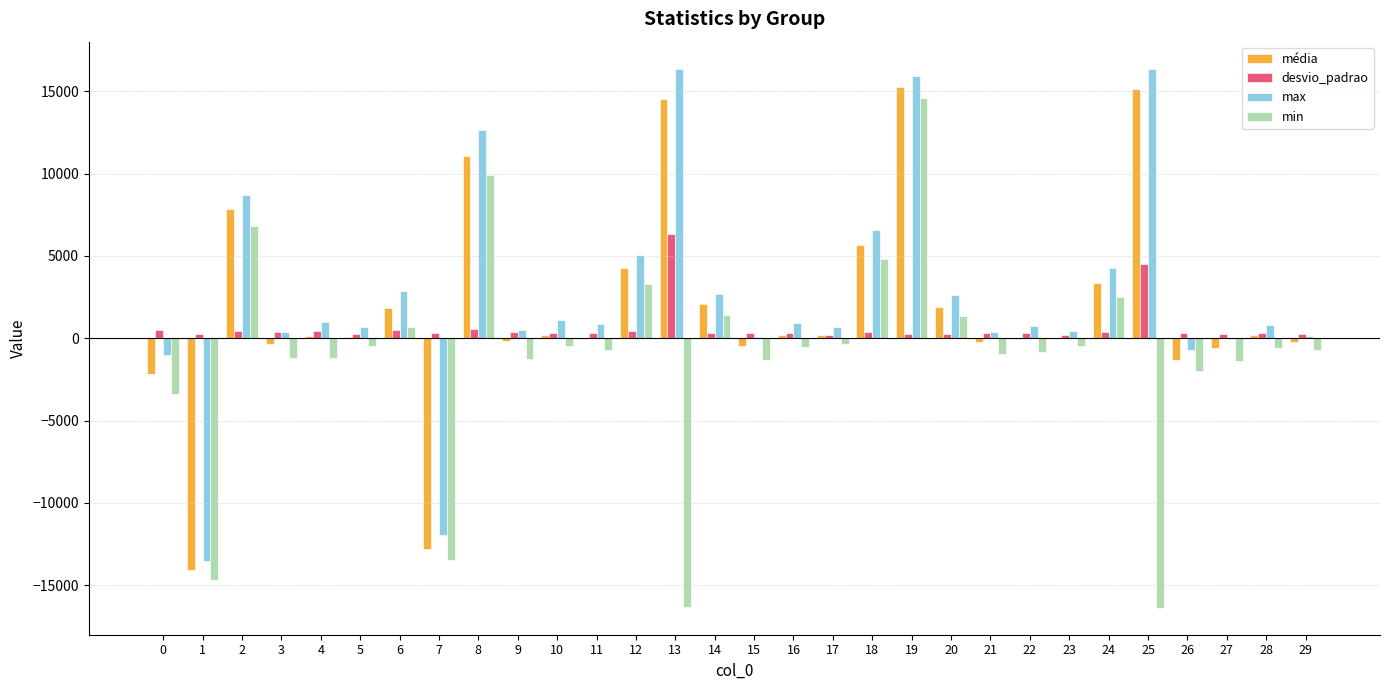

What is the maximum value for média?

15266.0